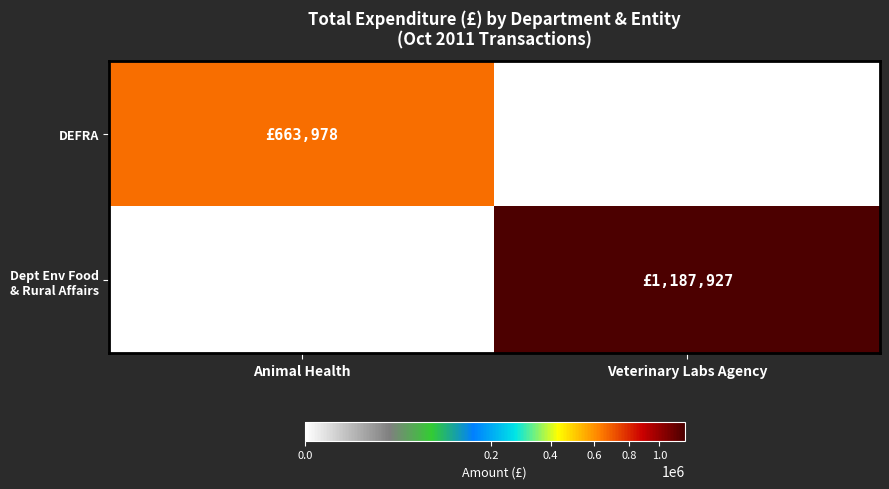

What is the spread (max minus min) of values at Veterinary Labs Agency?

1187927